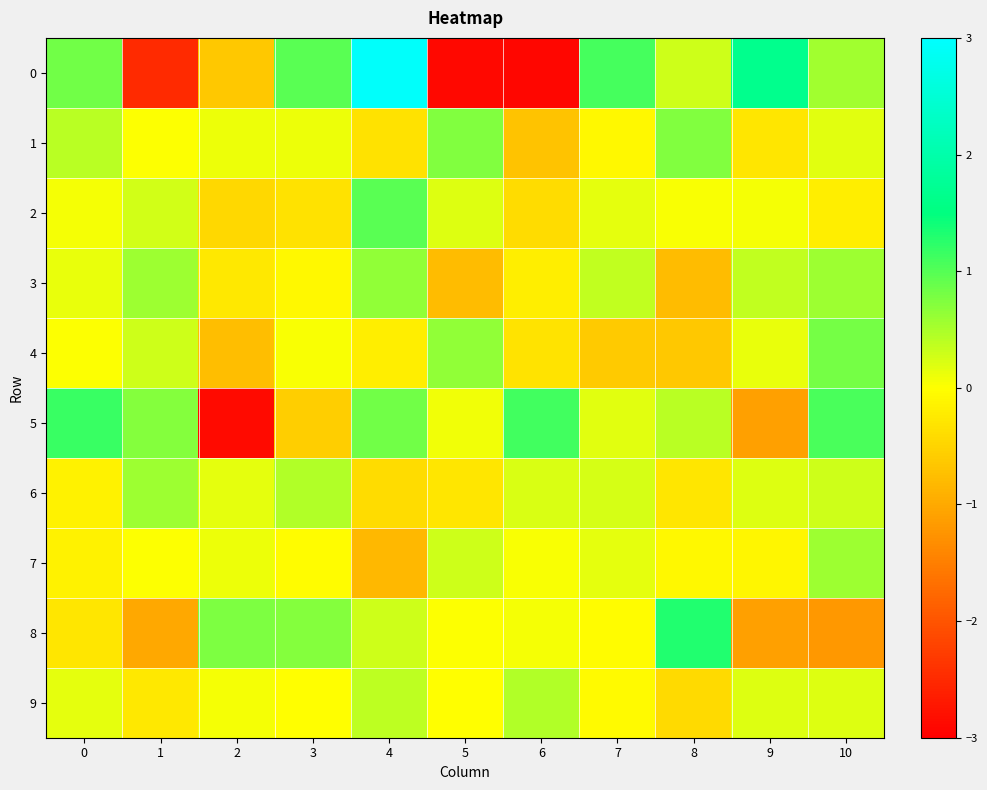

Reading left to right, what are all the values shown in this chart?

0: 0=0.8	1=-2.5	2=-0.6	3=1.0	4=2.9	5=-2.9	6=-2.9	7=1.1	8=0.3	9=1.7	10=0.6
1: 0=0.4	1=0.0	2=0.1	3=0.1	4=-0.3	5=0.7	6=-0.7	7=-0.1	8=0.7	9=-0.3	10=0.2
2: 0=0.1	1=0.3	2=-0.4	3=-0.3	4=1.0	5=0.2	6=-0.4	7=0.1	8=0.0	9=0.1	10=-0.2
3: 0=0.1	1=0.6	2=-0.3	3=-0.1	4=0.7	5=-0.8	6=-0.2	7=0.4	8=-0.8	9=0.4	10=0.6
4: 0=0.0	1=0.3	2=-0.8	3=0.0	4=-0.2	5=0.6	6=-0.3	7=-0.6	8=-0.6	9=0.1	10=0.8
5: 0=1.2	1=0.7	2=-2.9	3=-0.6	4=0.8	5=0.1	6=1.1	7=0.2	8=0.4	9=-1.1	10=1.1
6: 0=-0.2	1=0.6	2=0.2	3=0.5	4=-0.4	5=-0.3	6=0.2	7=0.2	8=-0.3	9=0.2	10=0.3
7: 0=-0.1	1=0.0	2=0.1	3=-0.0	4=-0.8	5=0.3	6=0.0	7=0.1	8=-0.1	9=-0.1	10=0.6
8: 0=-0.3	1=-1.0	2=0.8	3=0.7	4=0.3	5=0.0	6=0.1	7=-0.0	8=1.3	9=-1.1	10=-1.2
9: 0=0.1	1=-0.3	2=0.1	3=-0.0	4=0.4	5=-0.0	6=0.5	7=-0.1	8=-0.4	9=0.2	10=0.2